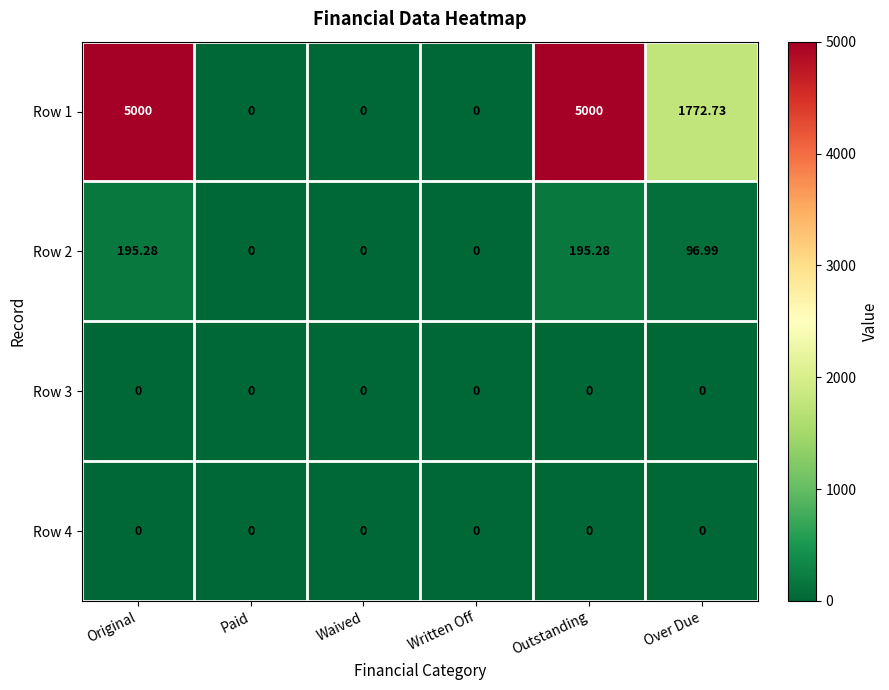

What is the maximum value shown in the chart?

5000.0